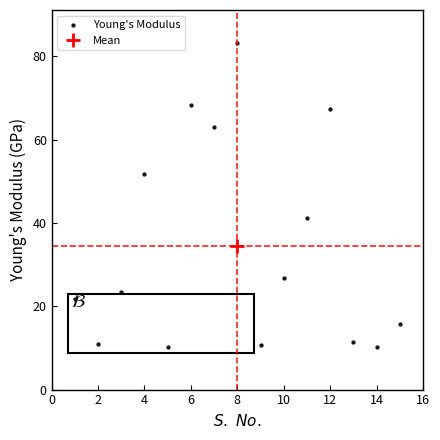

What Y value in the scatter plot is closest to 46?

41.3